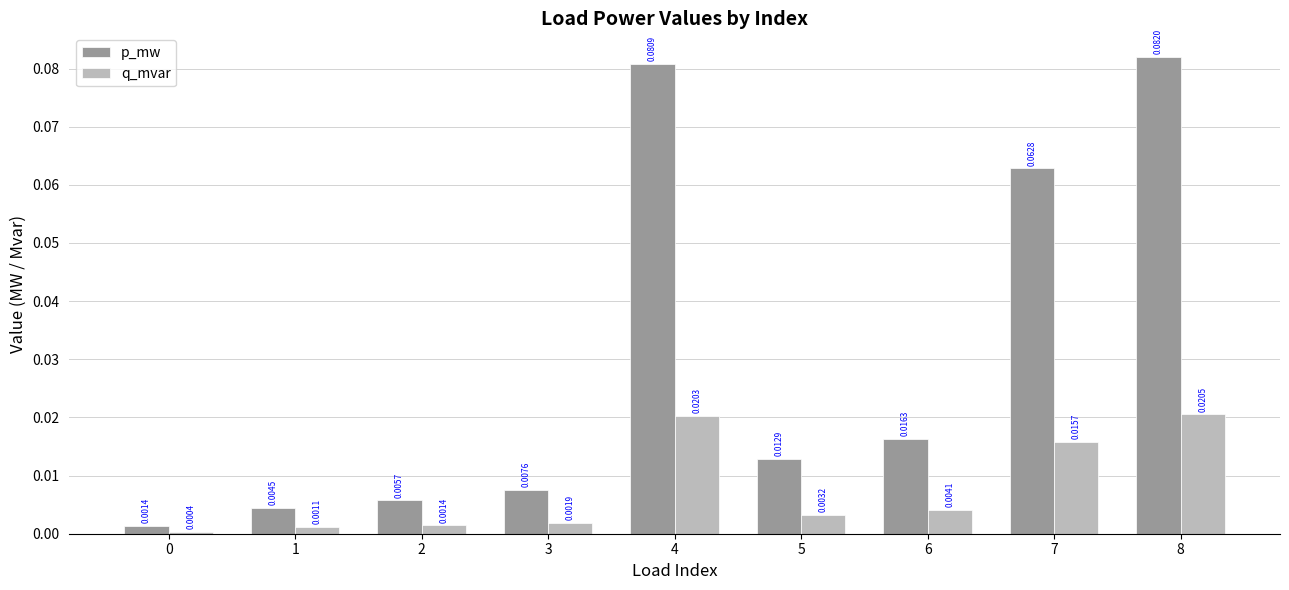

Which series has the widest spread of values?

p_mw